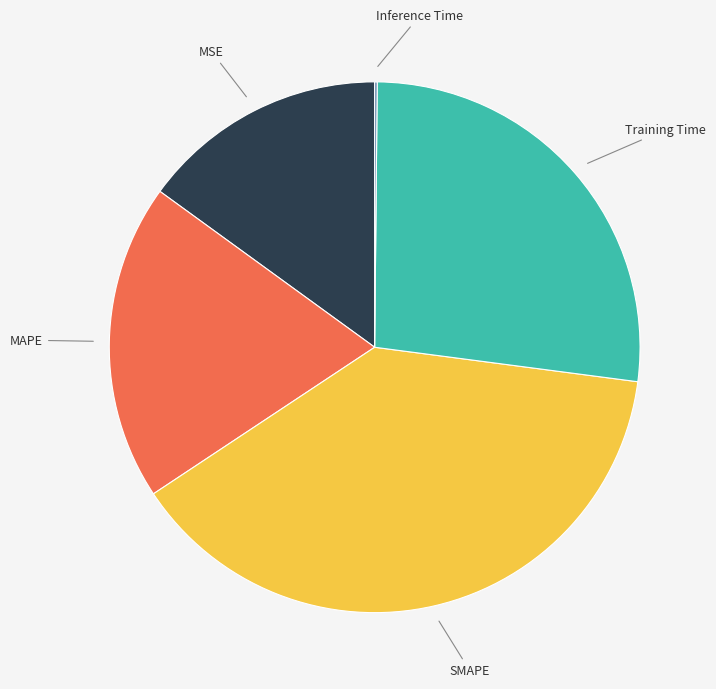

Does any single category account for the majority?

No